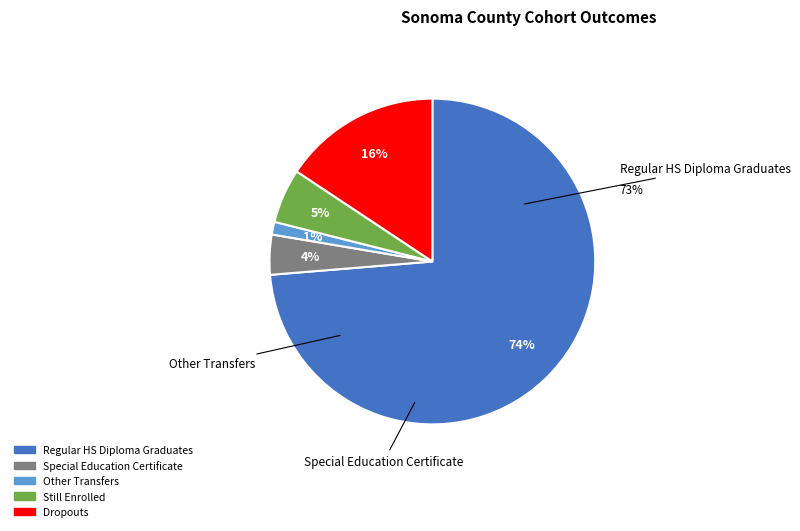

To the nearest percent, what percentage of the pie is Still Enrolled?

5%